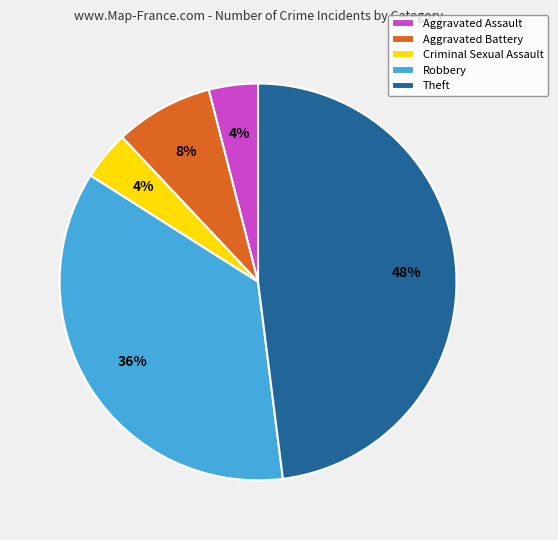

How many slices are in this pie chart?

5